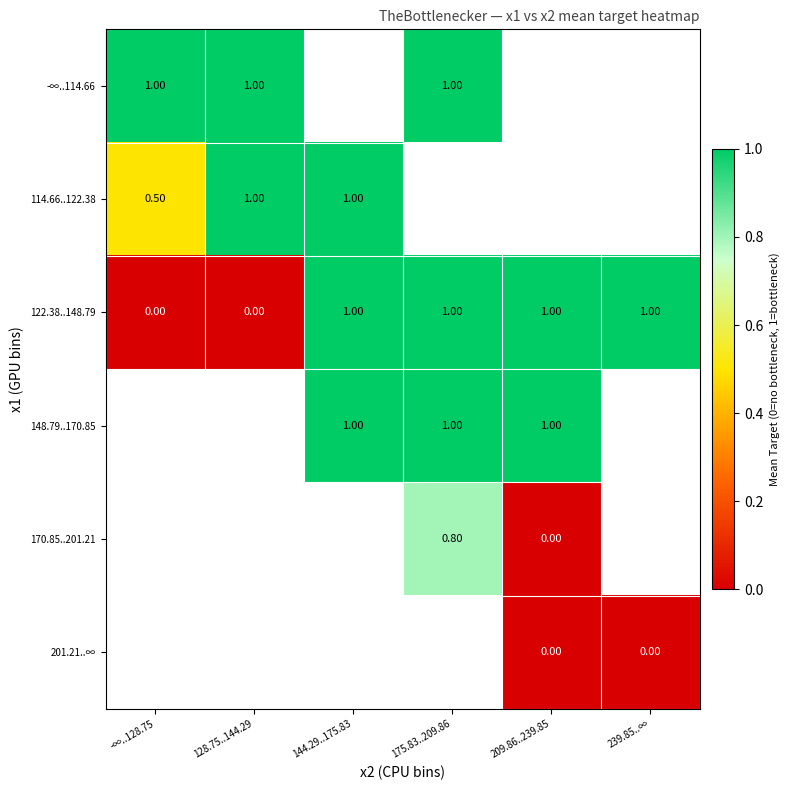

What is the sum of all 122.38..148.79 values?

4.0